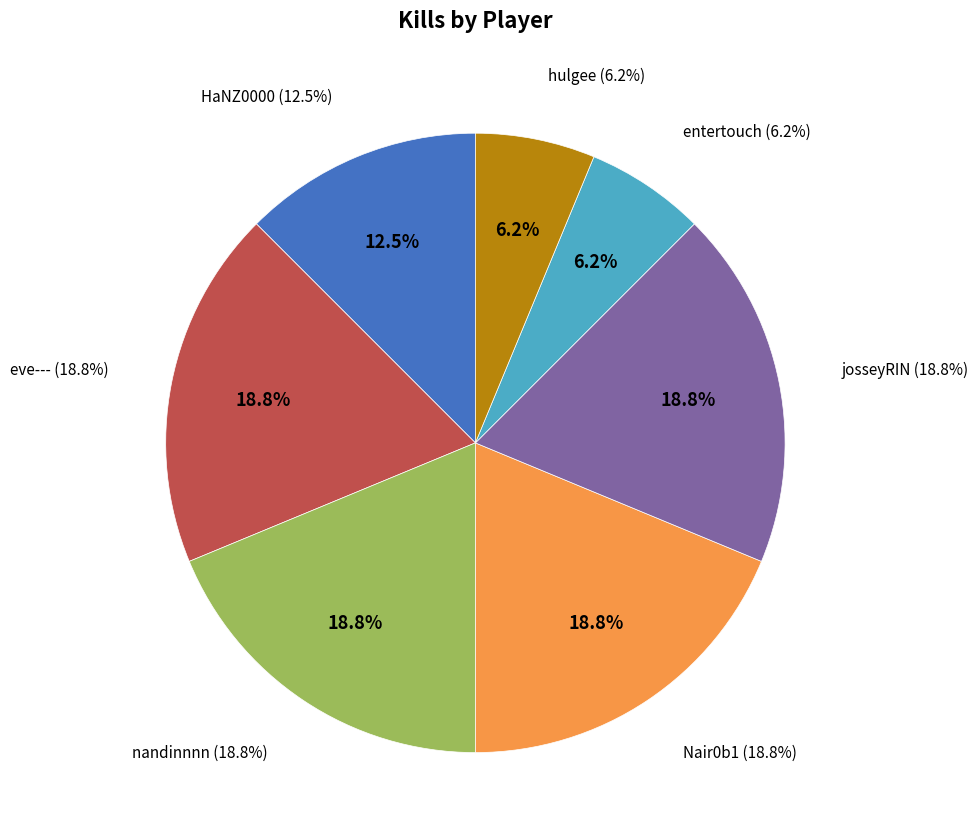

Count the number of slices in the pie.

7